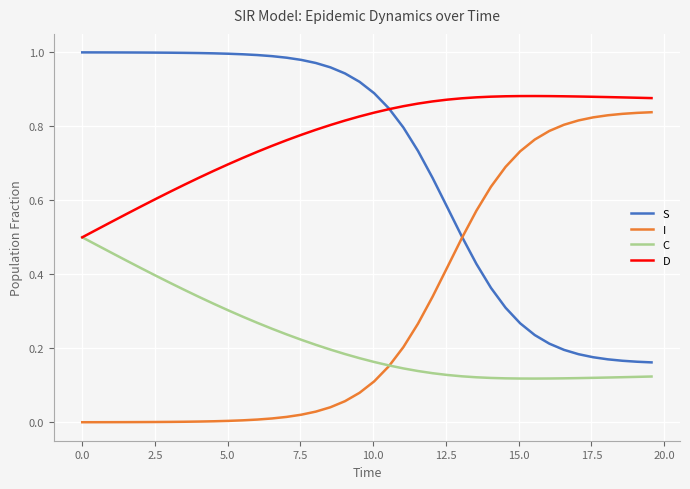

True or false: I and S intersect in this chart.

True